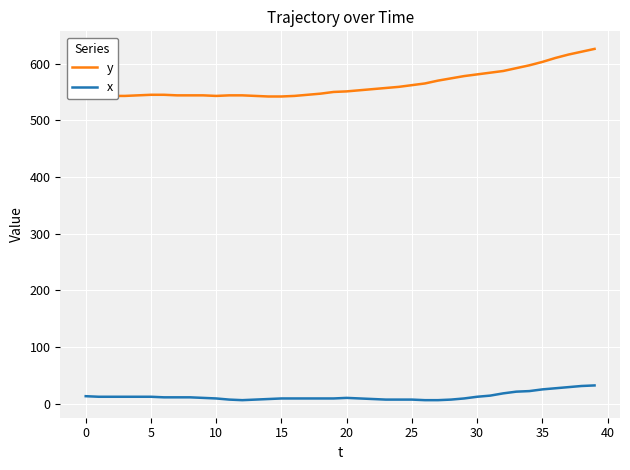

What is the difference between the maximum and minimum values in the y series?

84